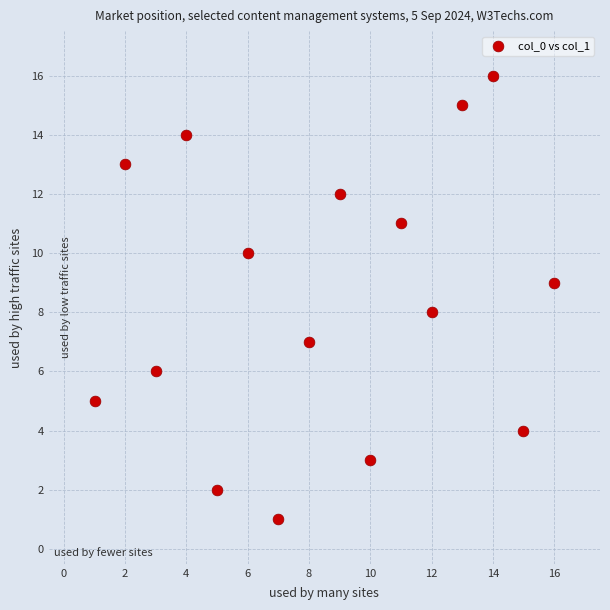

What is the range of X values (max minus min)?

15